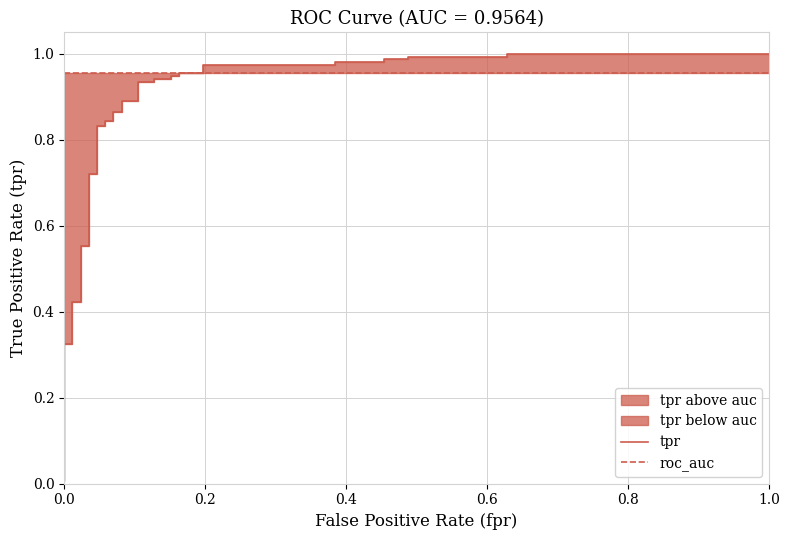

True or false: roc_auc has more than 2 points higher than both neighbors.

False